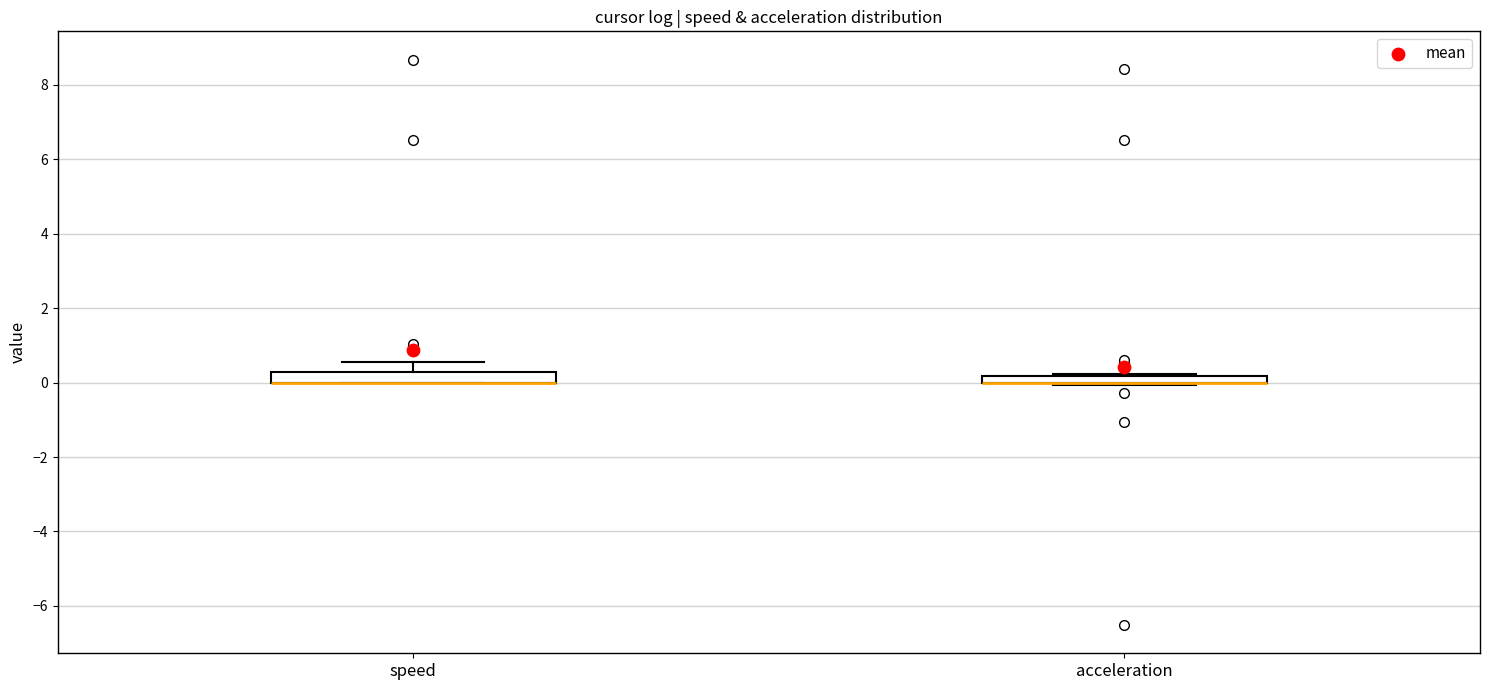

Where does the upper whisker of the box for speed end on the y-axis? The values are not printed on the chart, so give them approximately, as read against the axis.

0.6